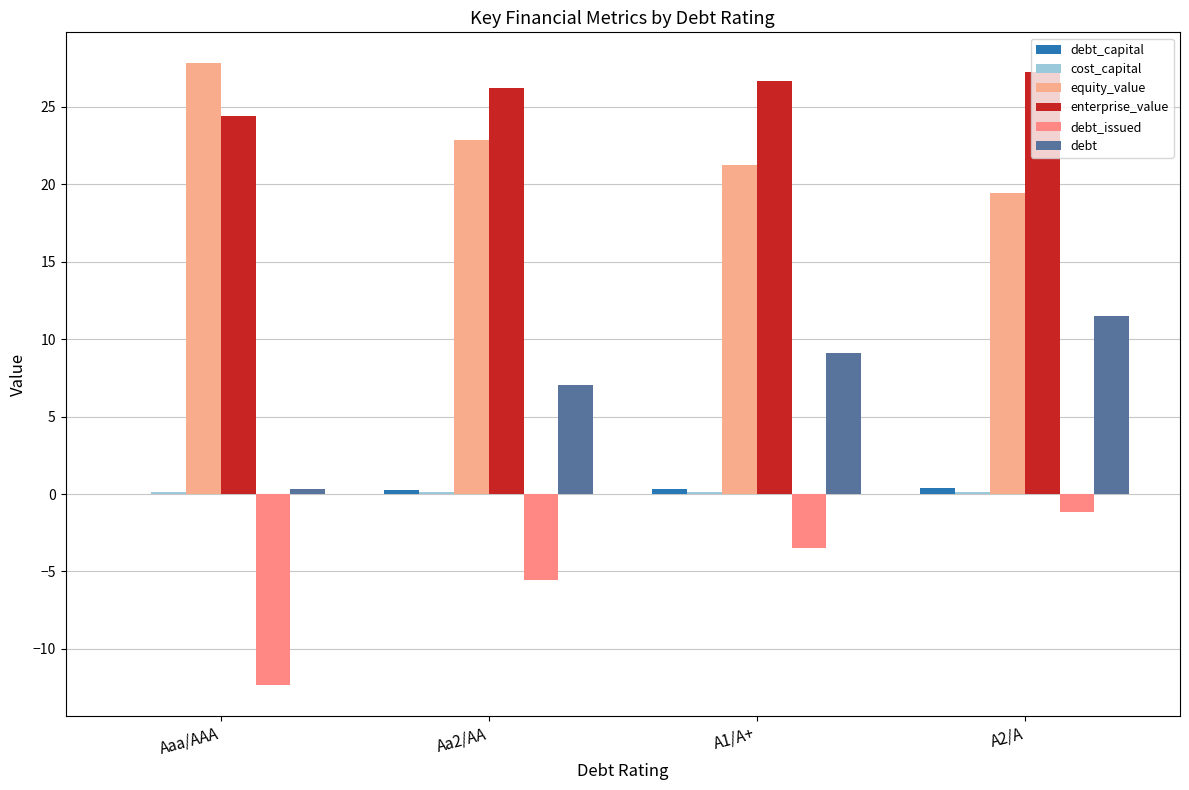

List the series in order of their peak value, highest first.

equity_value, enterprise_value, debt, debt_capital, cost_capital, debt_issued